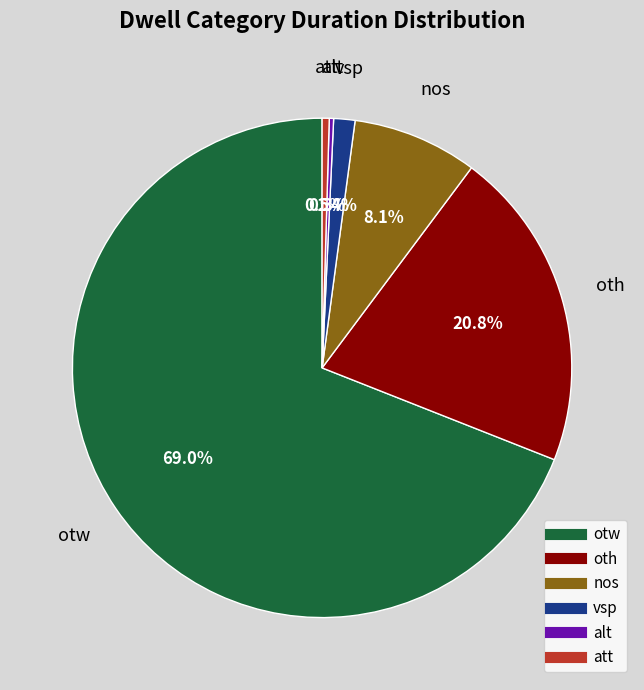

Which category has the biggest portion of the pie?

otw